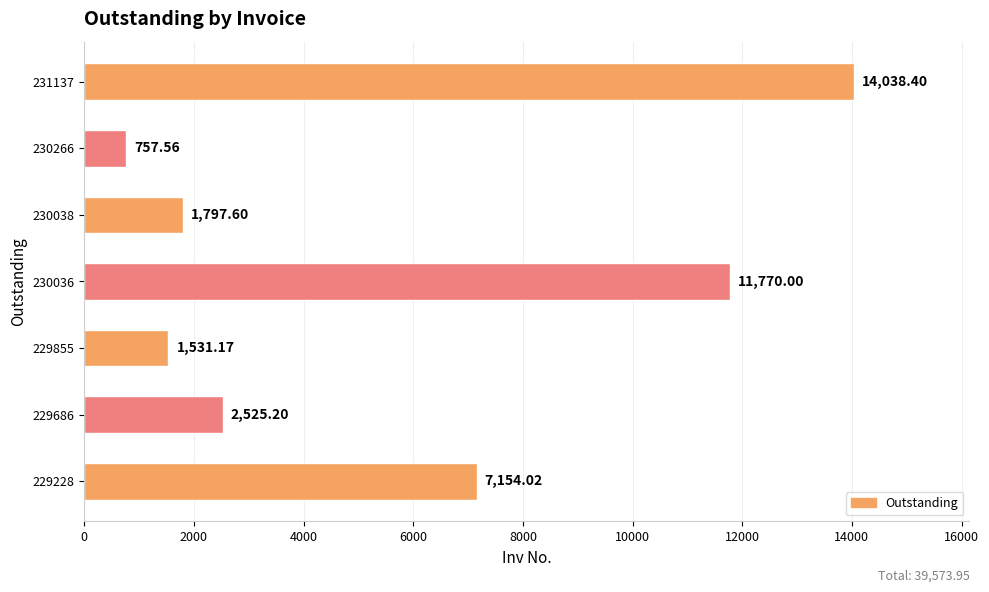

List the labels in order of value, largest first.

231137, 230036, 229228, 229686, 230038, 229855, 230266